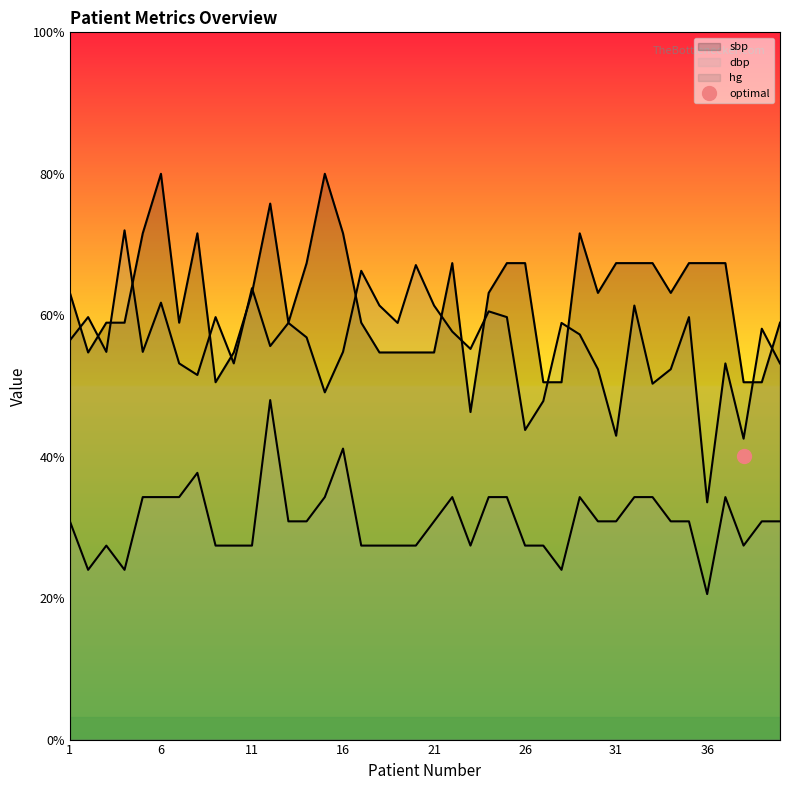

The dbp series shows 4.5 at 35. True or false?

False